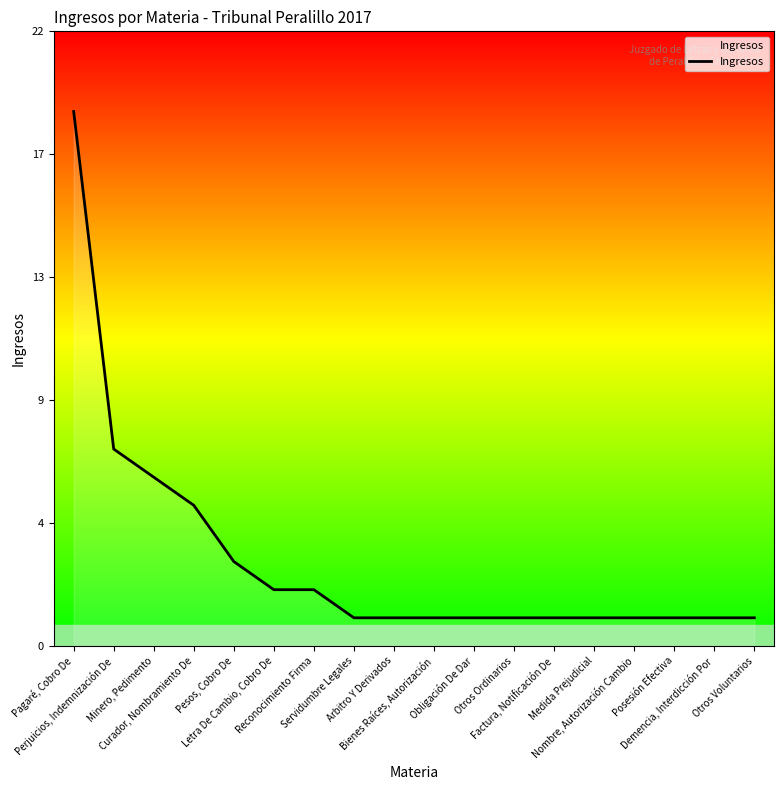

What is the value of the 9th point from the left?

1